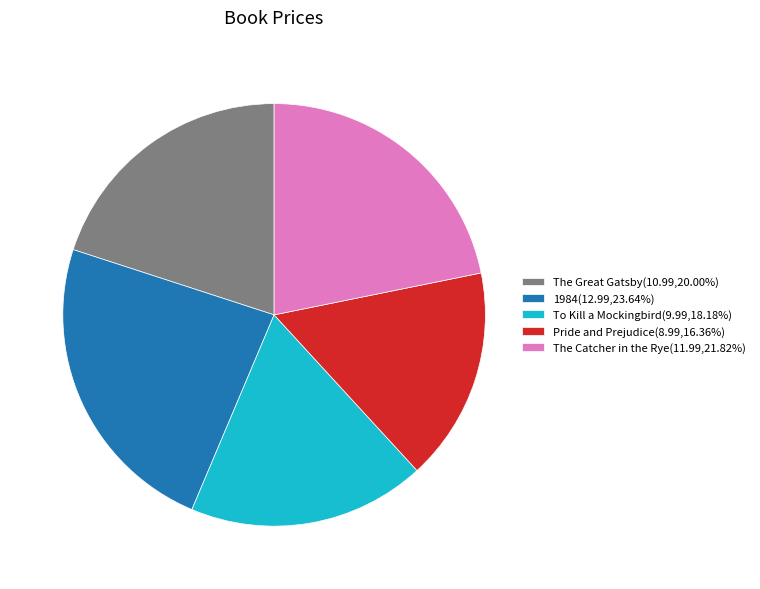

Combined, do The Catcher in the Rye(11.99,21.82%) and The Great Gatsby(10.99,20.00%) account for over 50%?

No